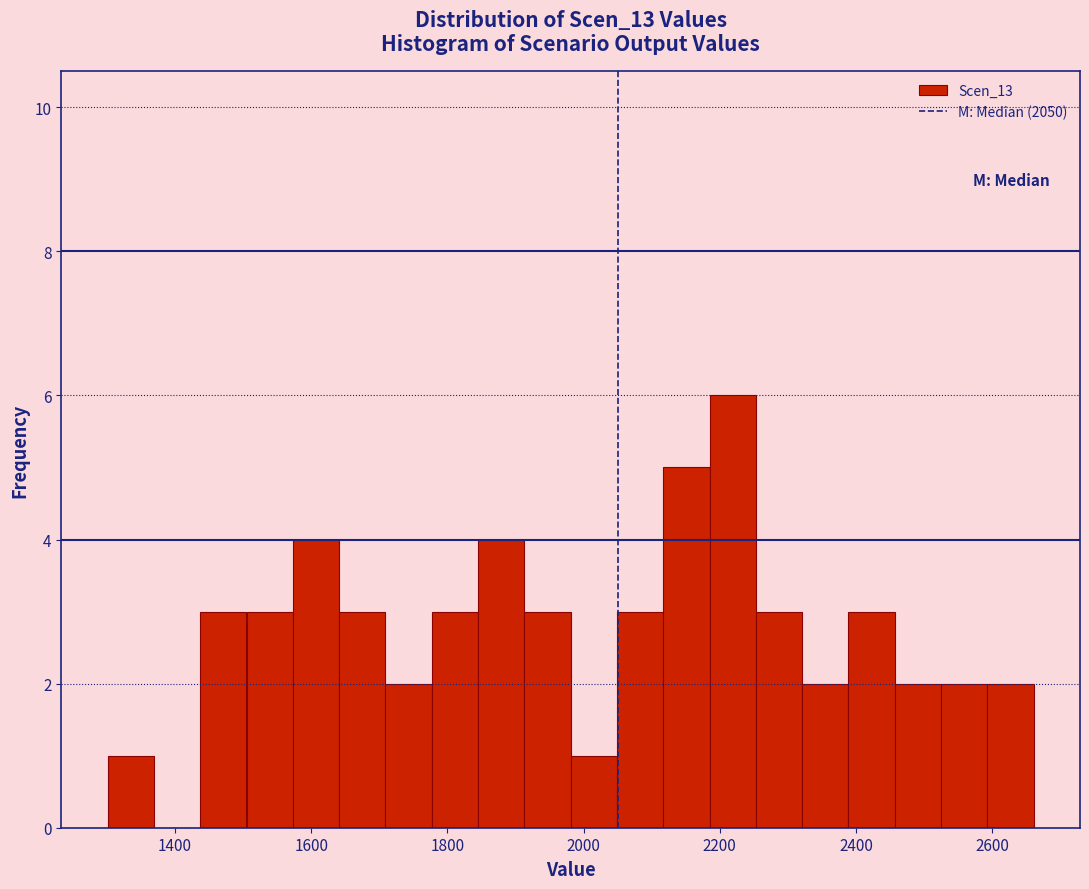

Around what value on the x-axis is the tallest bar? Give the approximate position of its centre, as read against the axis.

2220